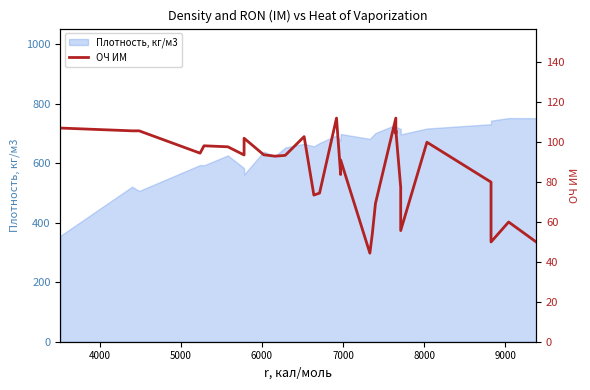

How many points are higher than both their immediate neighbors (excluding endpoints)?

9